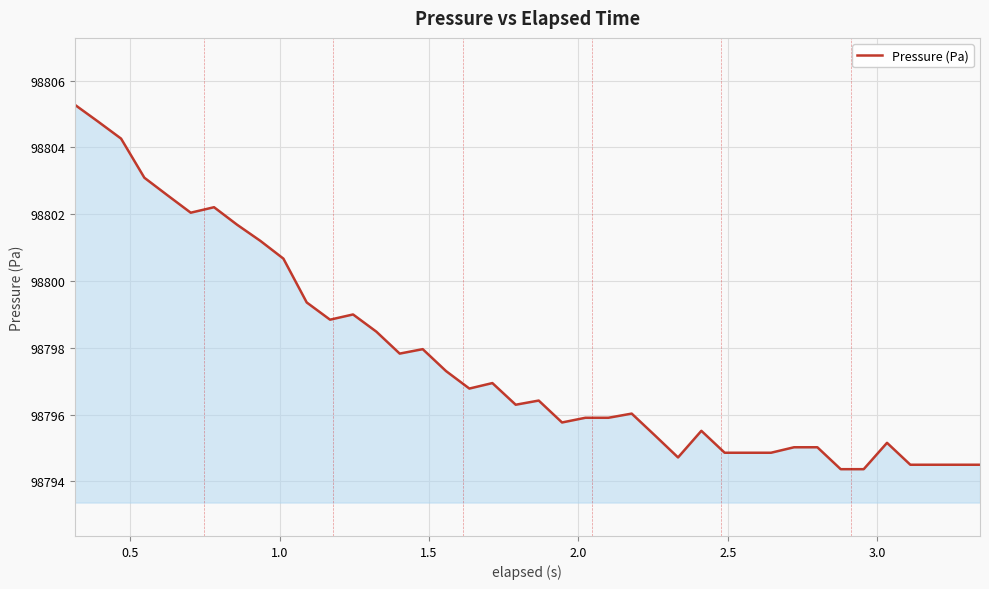

What is the greatest value displayed?

98805.3